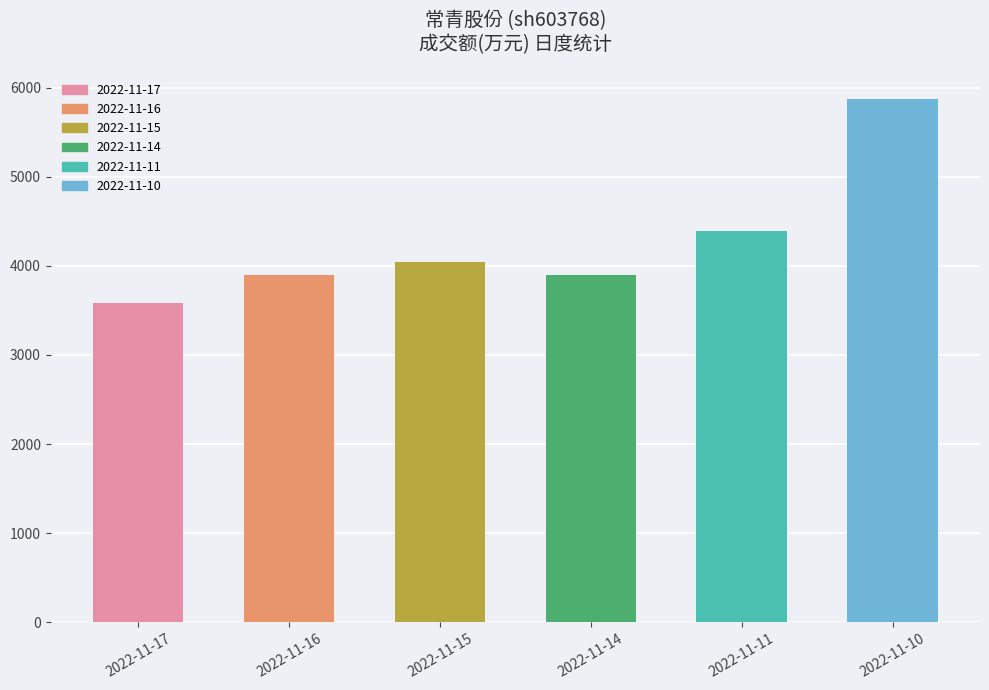

Approximately how many times larger is the value at 2022-11-17 compared to 2022-11-16?

0.9